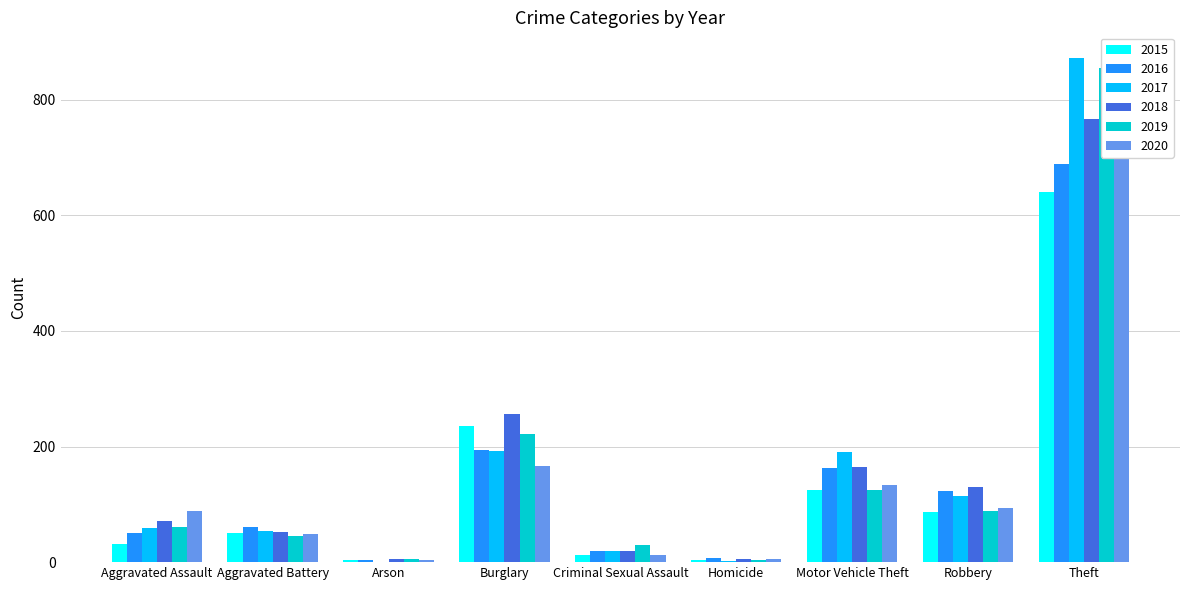

Which has a higher value, Homicide or Aggravated Battery?

Aggravated Battery